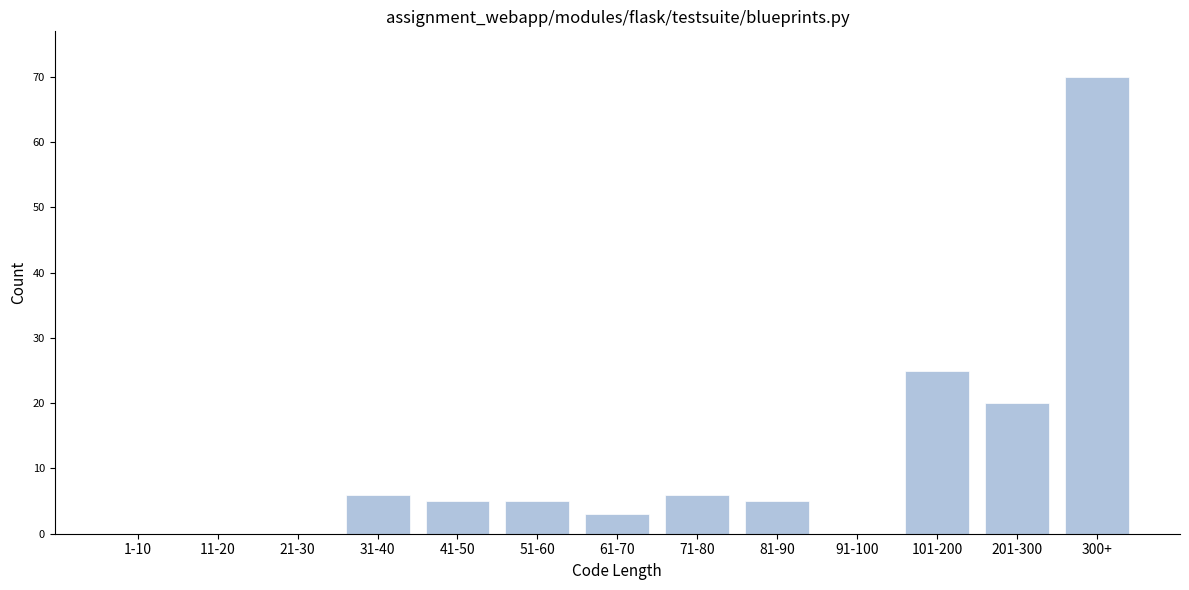

Reading right to left, what are all the values shown in this chart?

300+=70	201-300=20	101-200=25	91-100=0	81-90=5	71-80=6	61-70=3	51-60=5	41-50=5	31-40=6	21-30=0	11-20=0	1-10=0